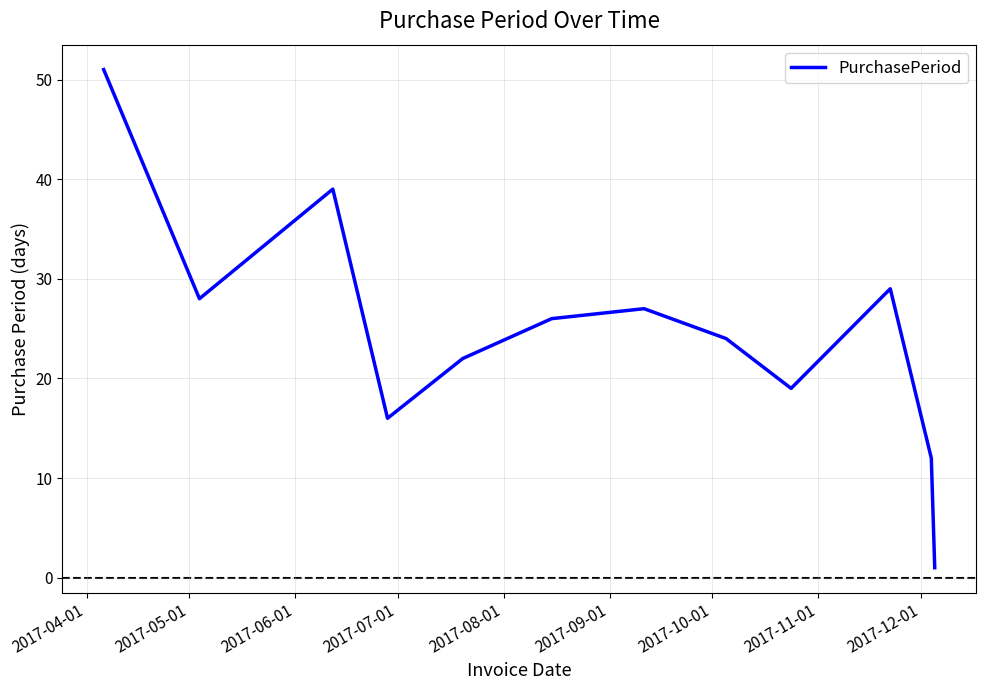

True or false: the data has more than 1 interior local peaks.

True